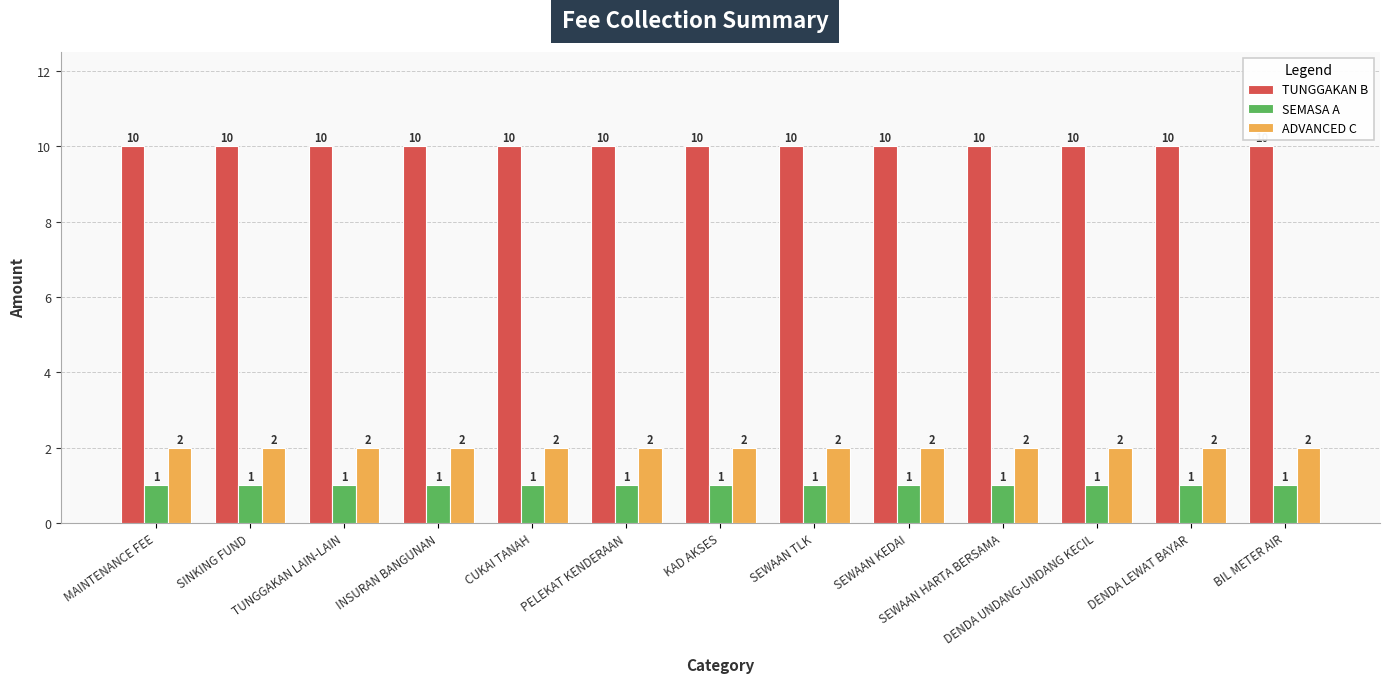

Rank the series by their maximum value, from highest to lowest.

TUNGGAKAN B, ADVANCED C, SEMASA A